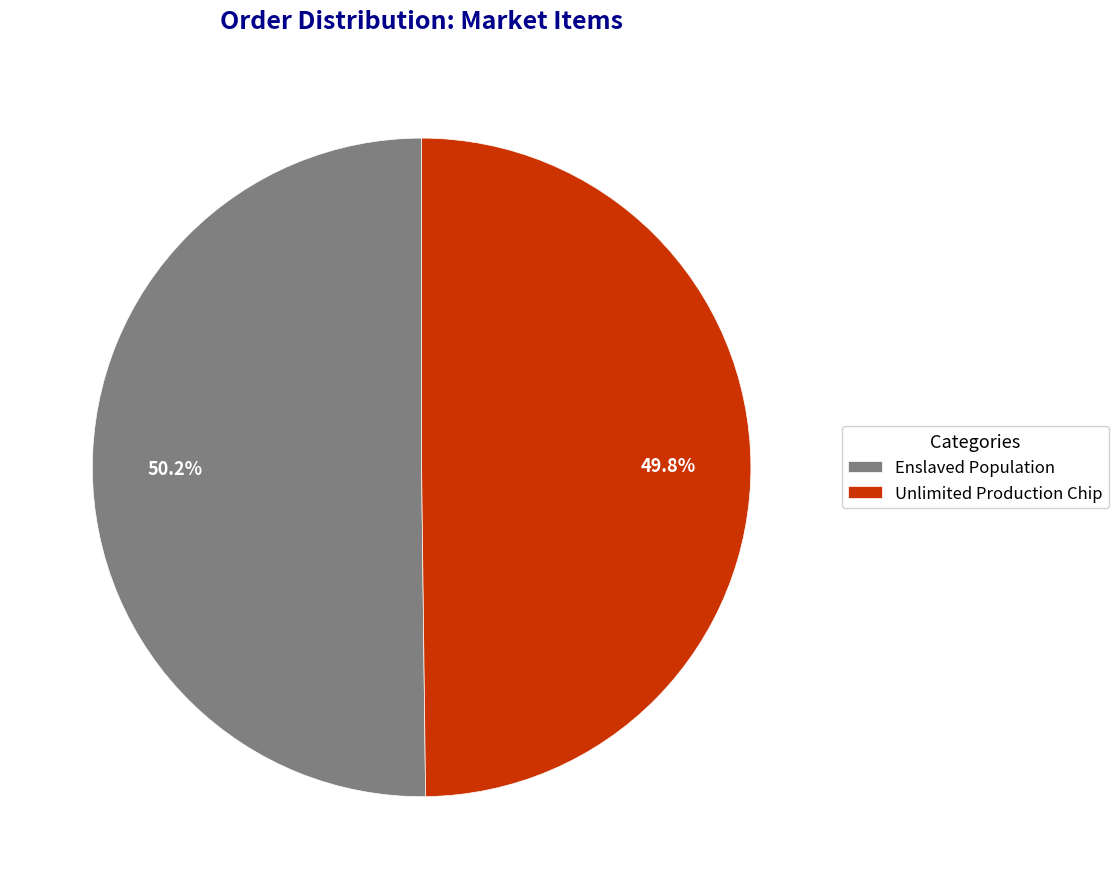

To the nearest percent, what percentage of the pie is Enslaved Population?

50%